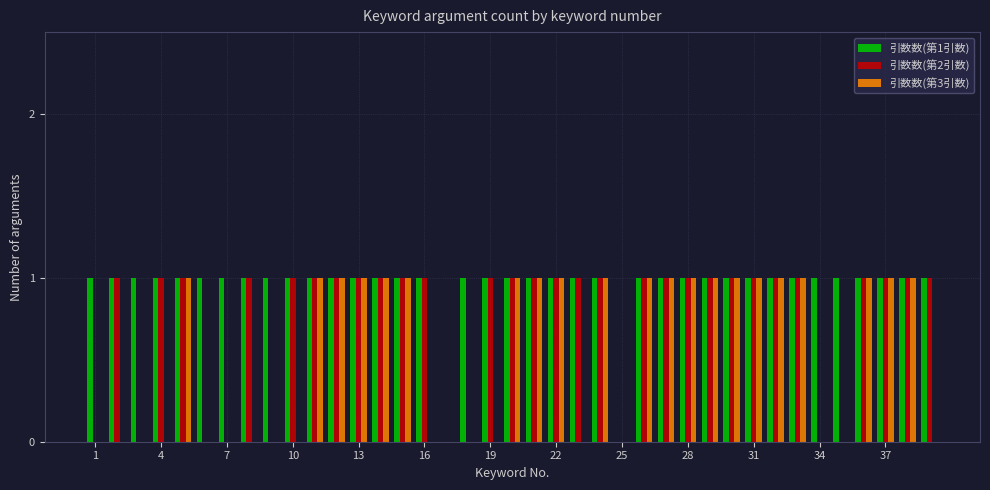

Are the bars horizontal?

No